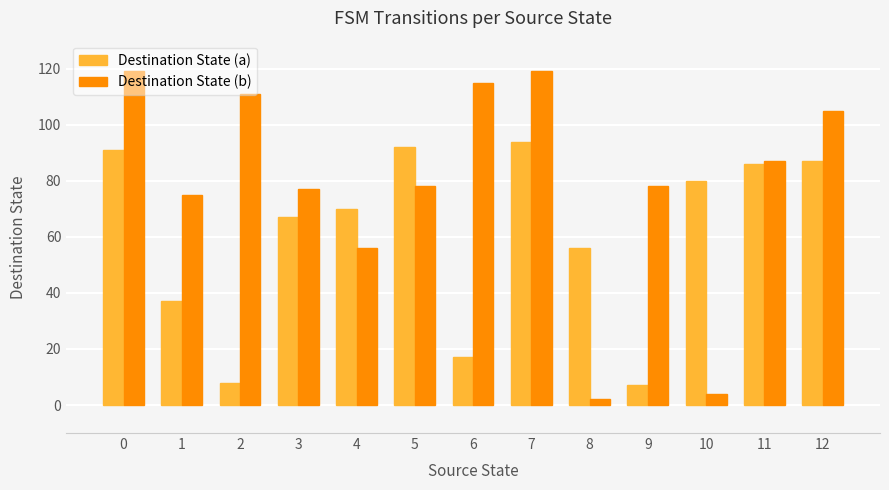

Reading left to right, list all the values displayed in this chart.

Destination State (a): 0=91	1=37	2=8	3=67	4=70	5=92	6=17	7=94	8=56	9=7	10=80	11=86	12=87
Destination State (b): 0=119	1=75	2=111	3=77	4=56	5=78	6=115	7=119	8=2	9=78	10=4	11=87	12=105